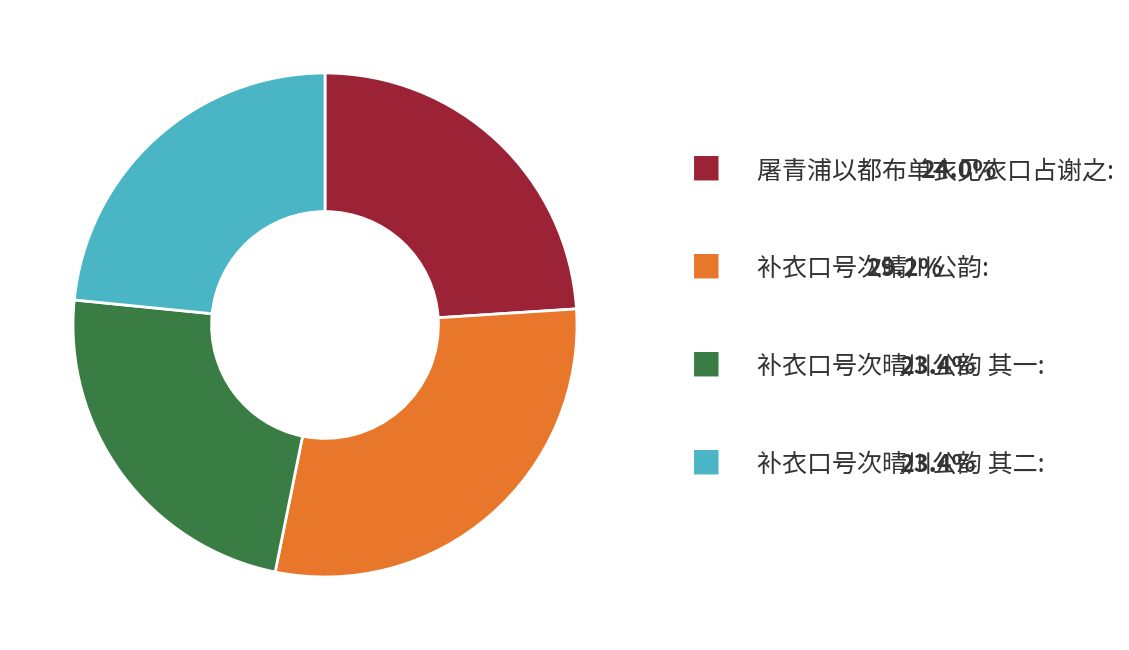

Is there a majority slice in this chart?

No